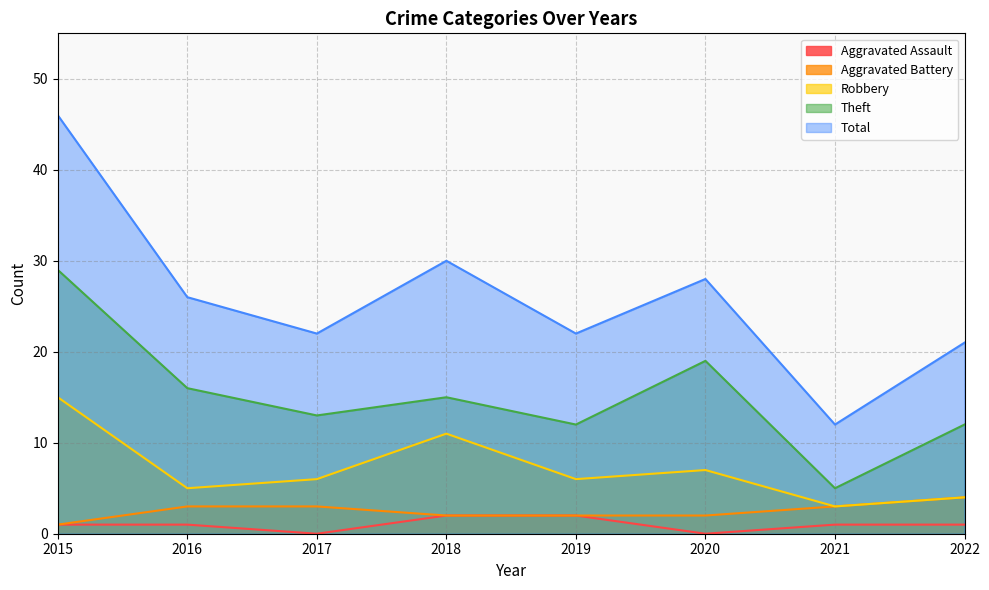

Where does the Theft series first go above 15?

2015